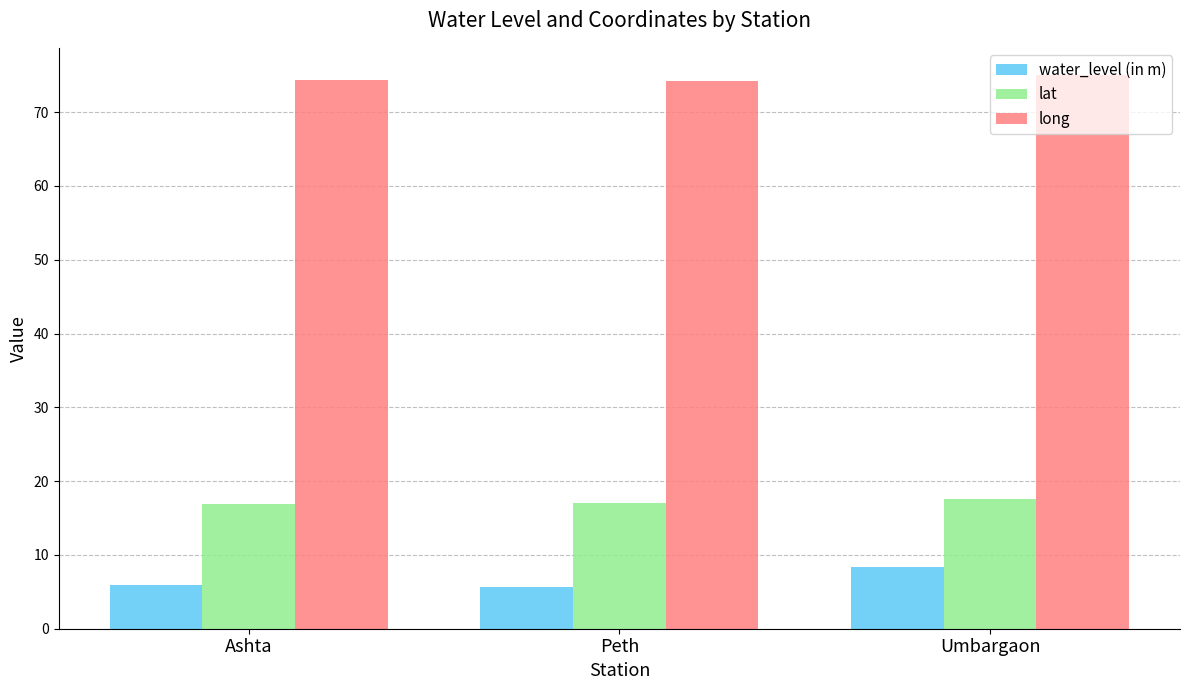

What position from the left is Ashta?

1